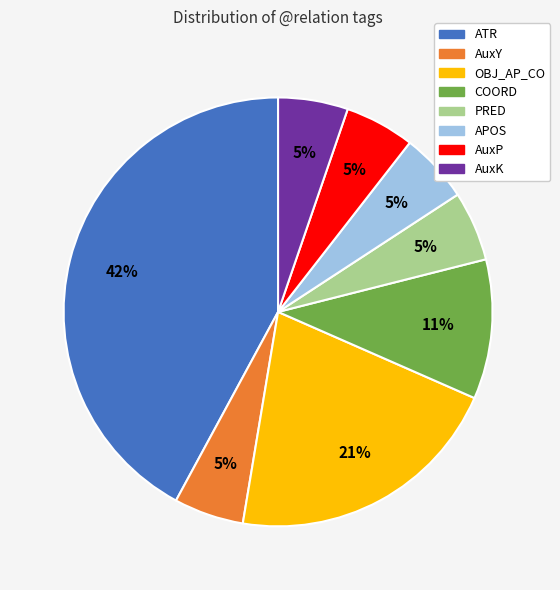

Which category has the biggest portion of the pie?

ATR